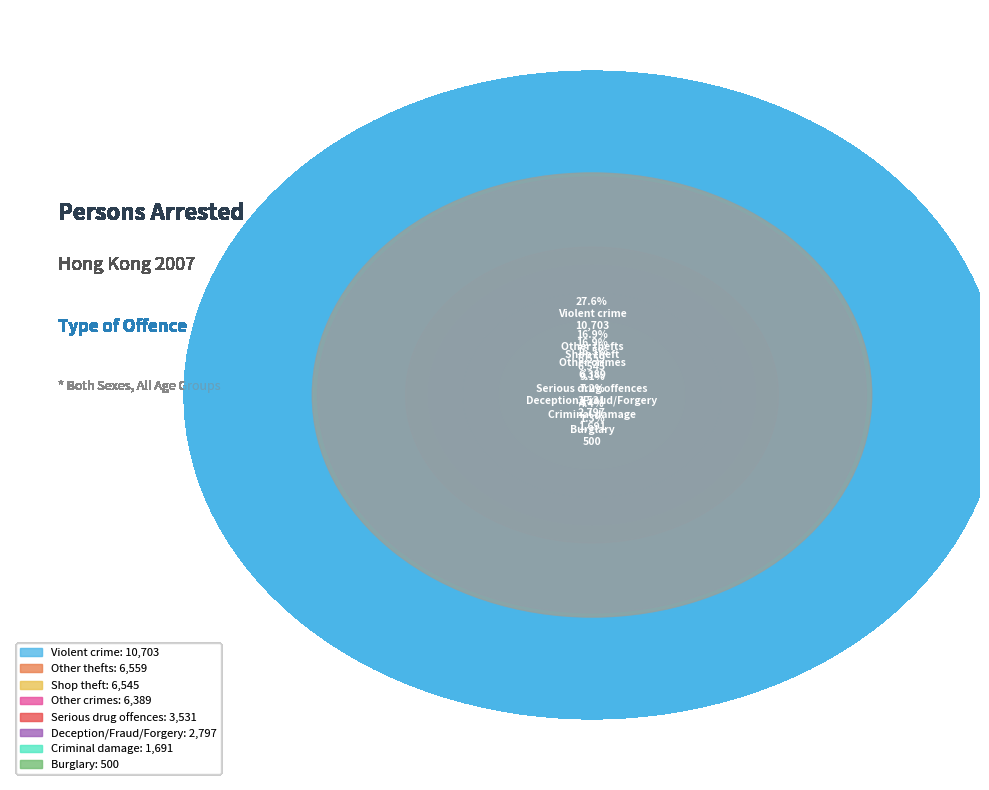

Combined, what portion of the pie is Criminal damage and Shop theft?

21.3%